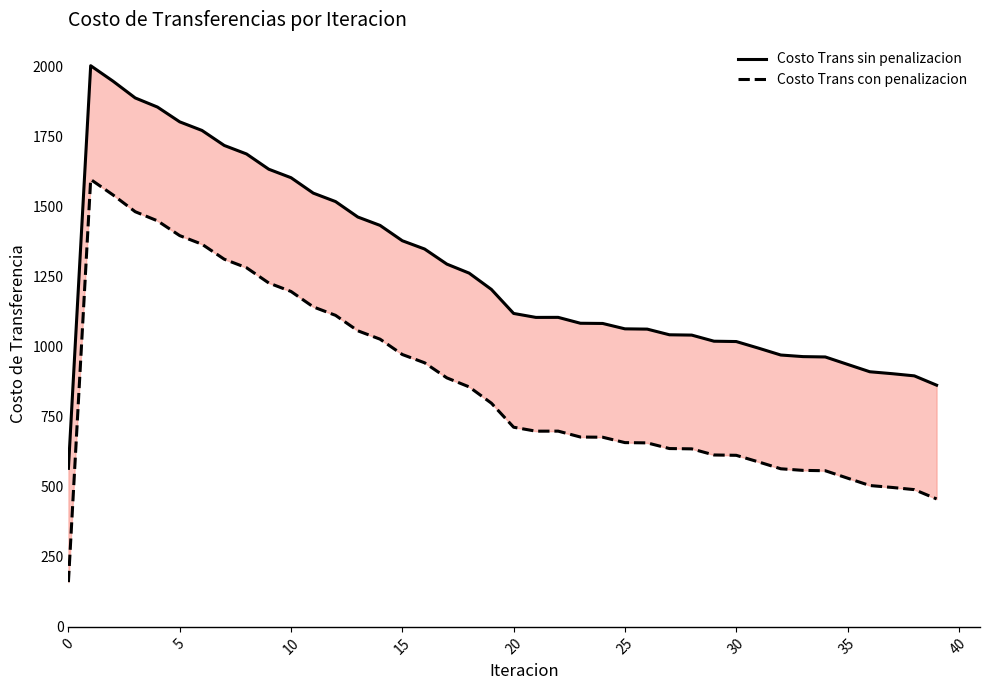

How many interior local peaks does the Costo Trans sin penalizacion series have?

2